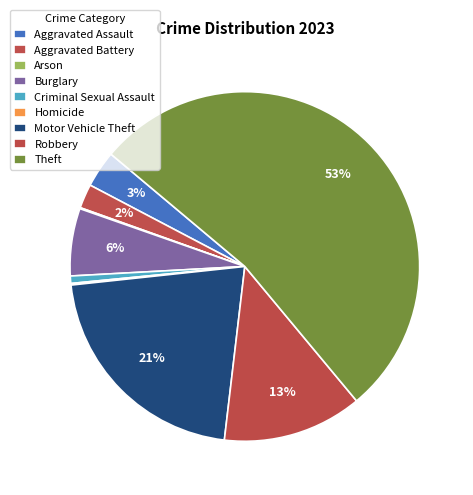

How many segments does this pie chart have?

9